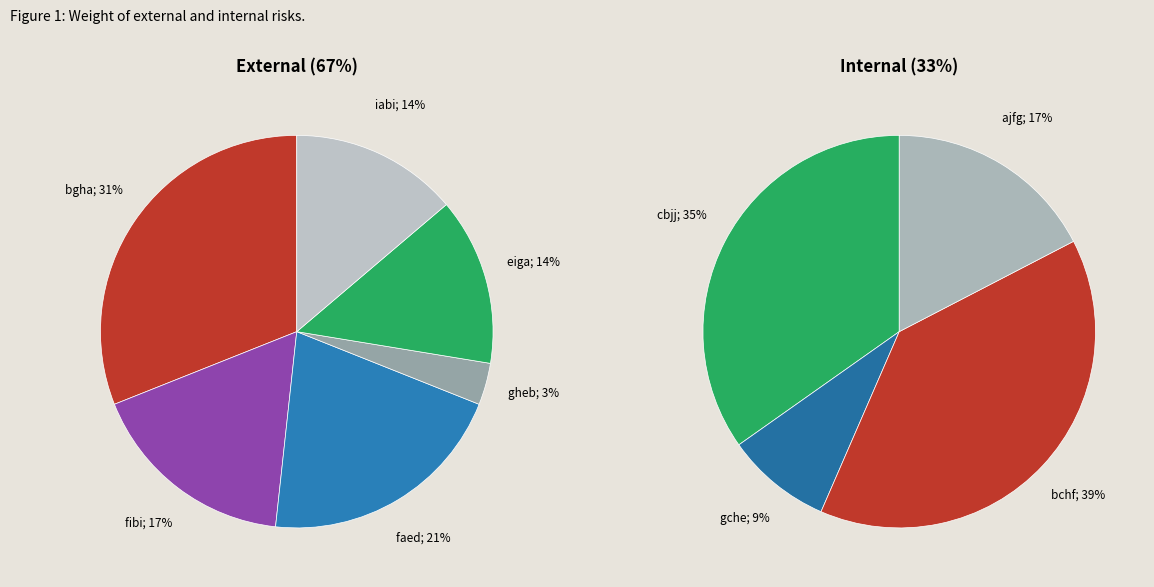

Count the number of slices in the pie.

10